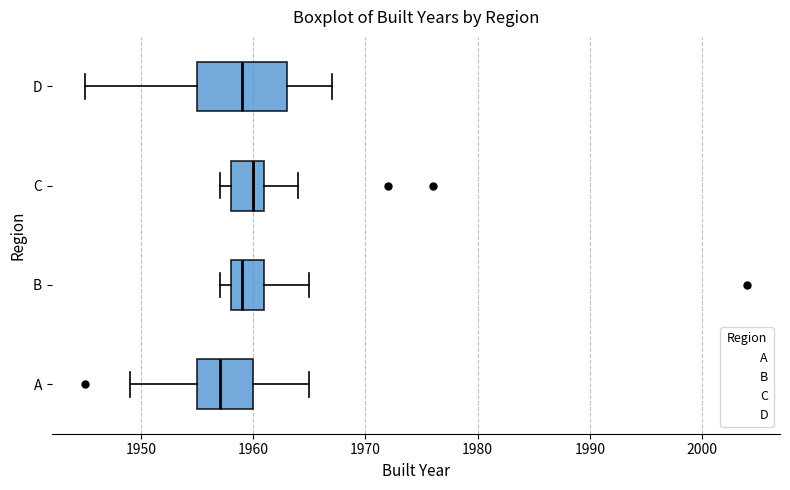

Where is the right edge of the box for C on the x-axis? The values are not printed on the chart, so give them approximately, as read against the axis.

1961